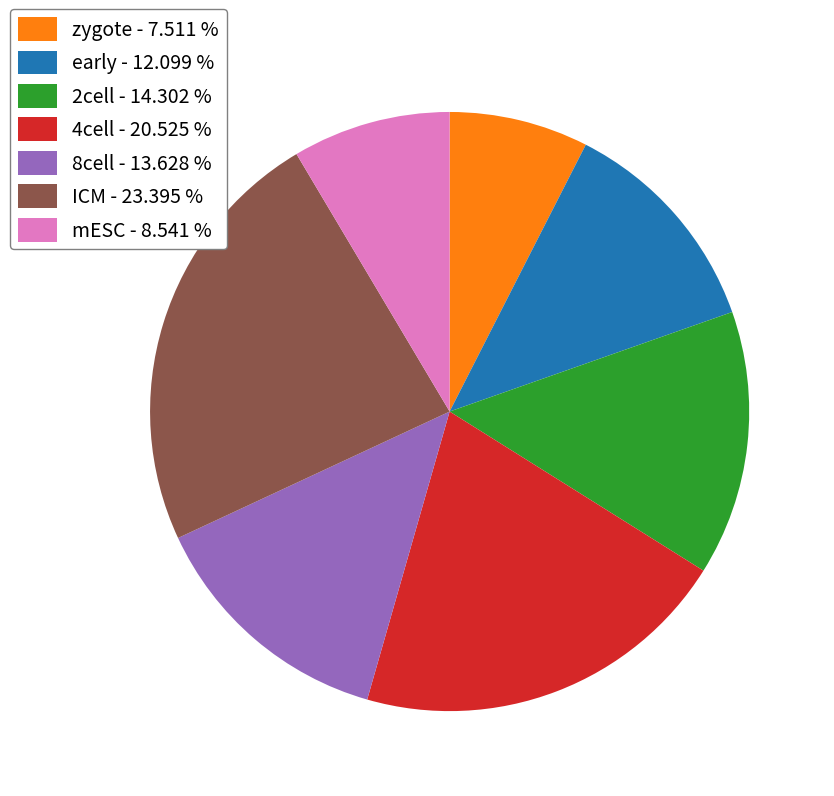

What is the largest slice in the pie chart?

ICM